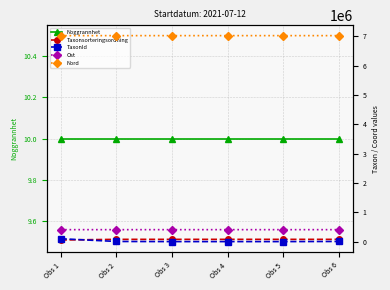

What is the sum of the Taxonsorteringsordning values at Obs 2 and Obs 4?

157139